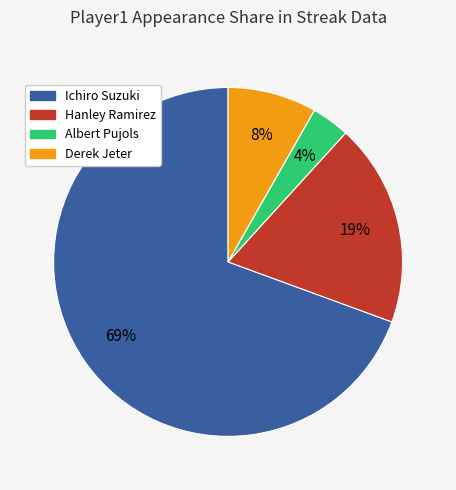

What percentage is the Derek Jeter slice, to the nearest percent?

8%